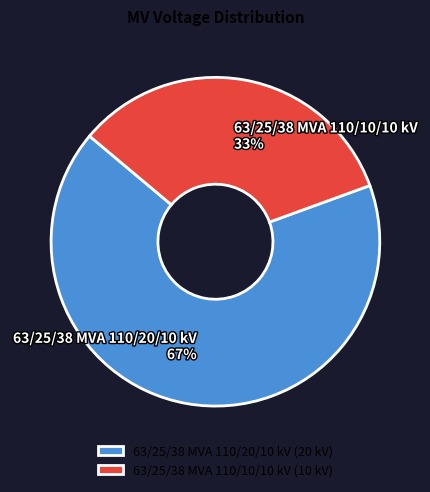

To the nearest percent, what percentage of the pie is 63/25/38 MVA 110/10/10 kV?

33%